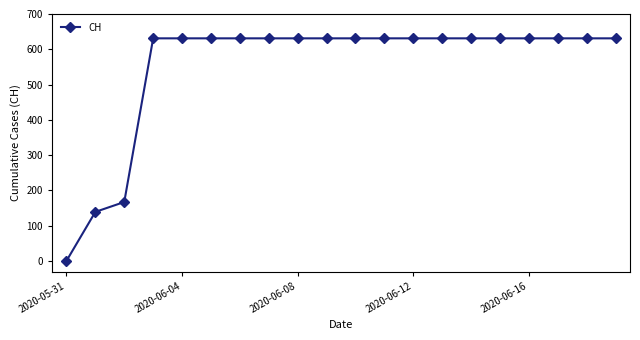

What is the difference between the second highest and minimum values?

631